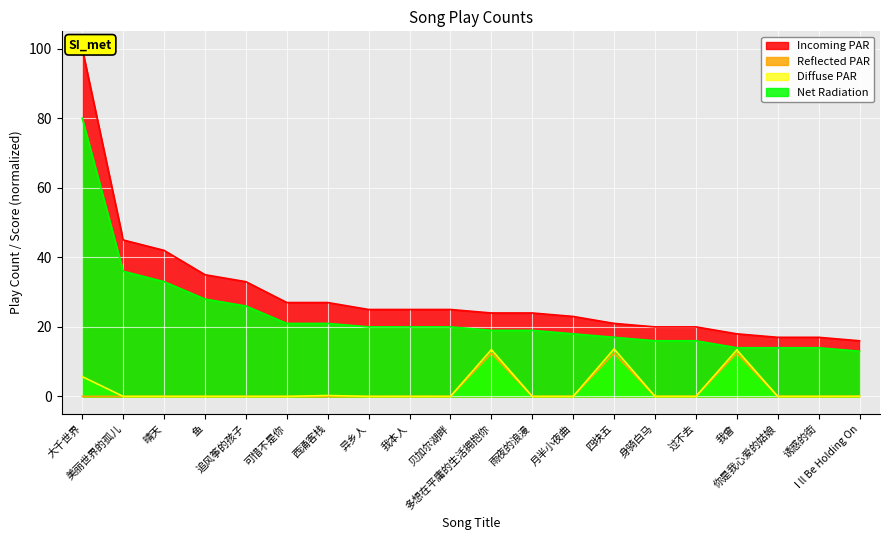

True or false: Diffuse PAR has more than 0 interior local peaks.

True